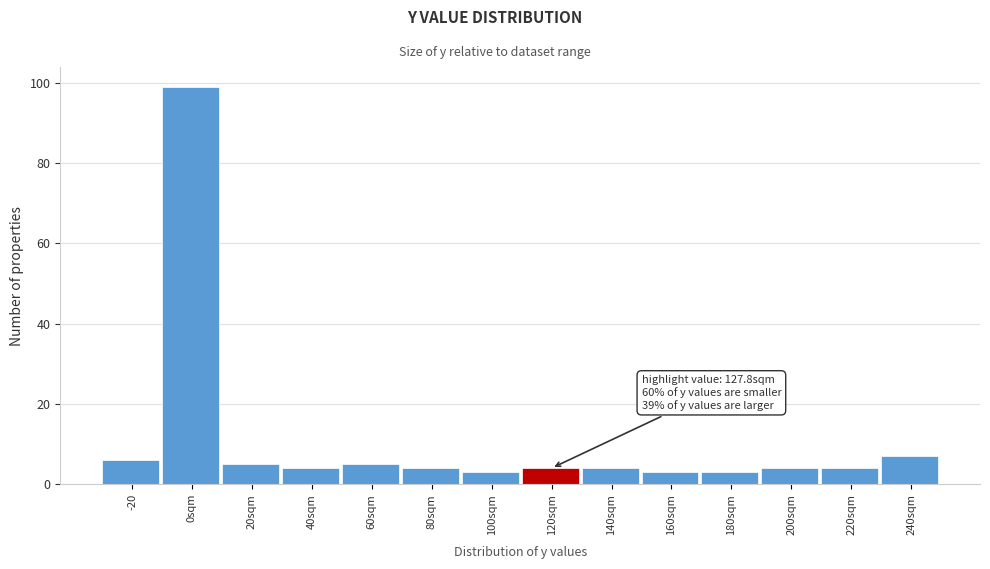

Reading left to right, list all the values displayed in this chart.

6	99	5	4	5	4	3	4	4	3	3	4	4	7